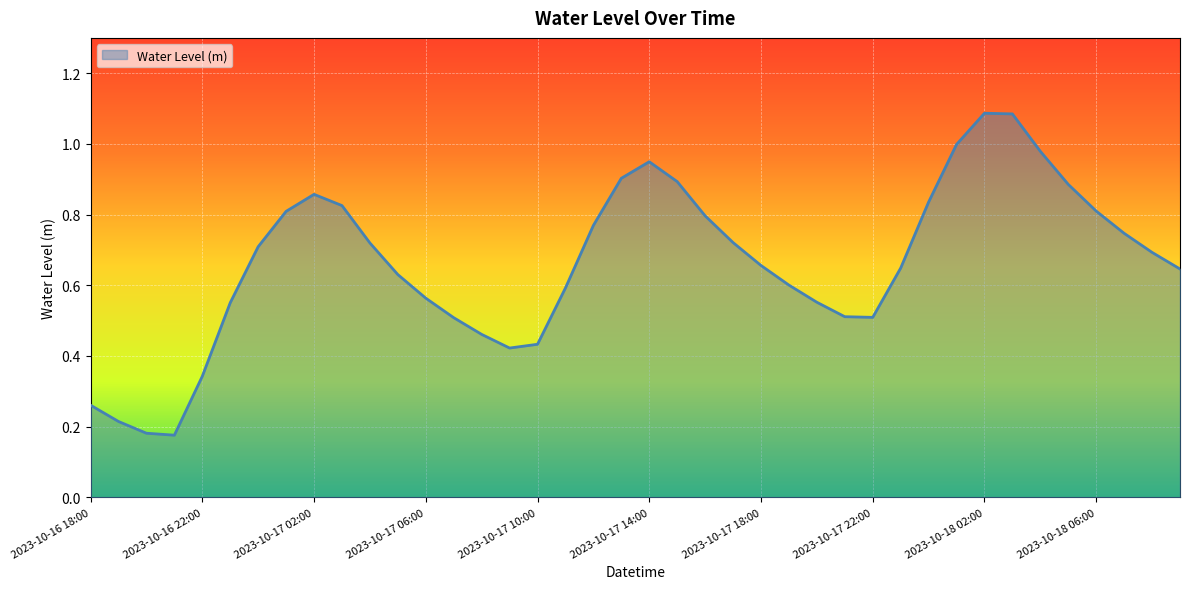

List the labels in order of value, smallest first.

2023-10-16 21:00, 2023-10-16 20:00, 2023-10-16 19:00, 2023-10-16 18:00, 2023-10-16 22:00, 2023-10-17 09:00, 2023-10-17 10:00, 2023-10-17 08:00, 2023-10-17 07:00, 2023-10-17 22:00, 2023-10-17 21:00, 2023-10-16 23:00, 2023-10-17 20:00, 2023-10-17 06:00, 2023-10-17 11:00, 2023-10-17 19:00, 2023-10-17 05:00, 2023-10-18 09:00, 2023-10-17 23:00, 2023-10-17 18:00, 2023-10-18 08:00, 2023-10-17 00:00, 2023-10-17 04:00, 2023-10-17 17:00, 2023-10-18 07:00, 2023-10-17 12:00, 2023-10-17 16:00, 2023-10-17 01:00, 2023-10-18 06:00, 2023-10-17 03:00, 2023-10-18 00:00, 2023-10-17 02:00, 2023-10-18 05:00, 2023-10-17 15:00, 2023-10-17 13:00, 2023-10-17 14:00, 2023-10-18 04:00, 2023-10-18 01:00, 2023-10-18 03:00, 2023-10-18 02:00